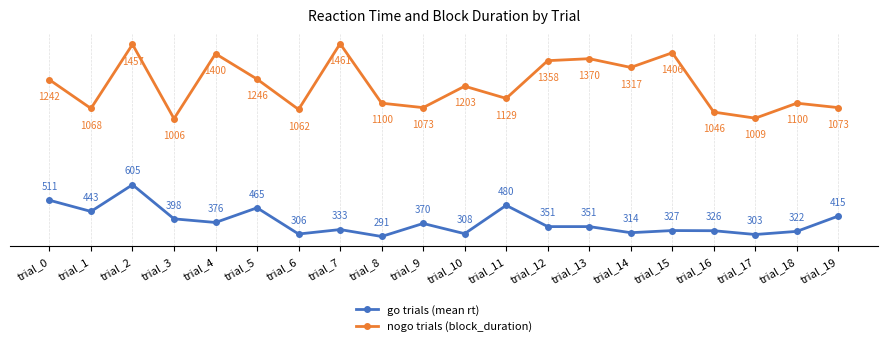

The value of nogo trials (block_duration) at trial_0 is 1242. True or false?

True